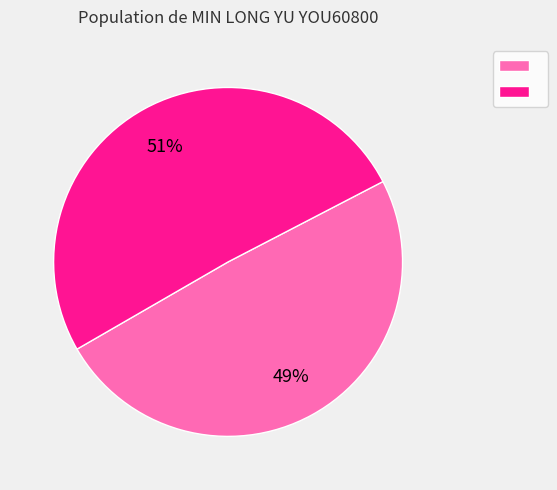

To the nearest percent, what is the average slice percentage?

50%